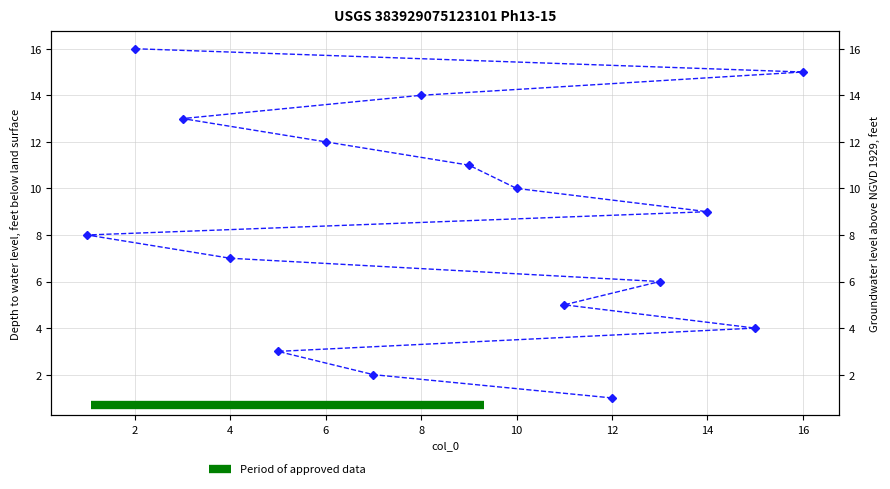

List the labels in order of value, largest first.

2, 16, 8, 3, 6, 9, 10, 14, 1, 4, 13, 11, 15, 5, 7, 12